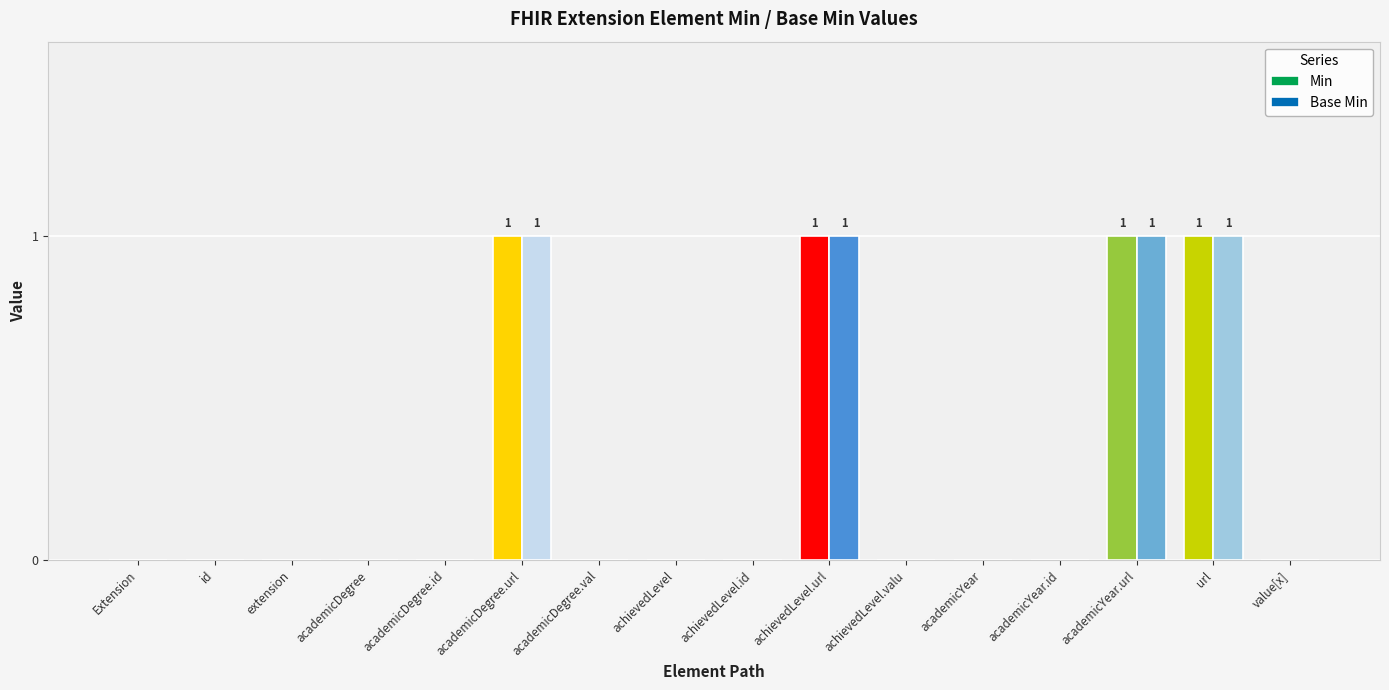

Is it true that Min equals 0 at academicDegree?

True